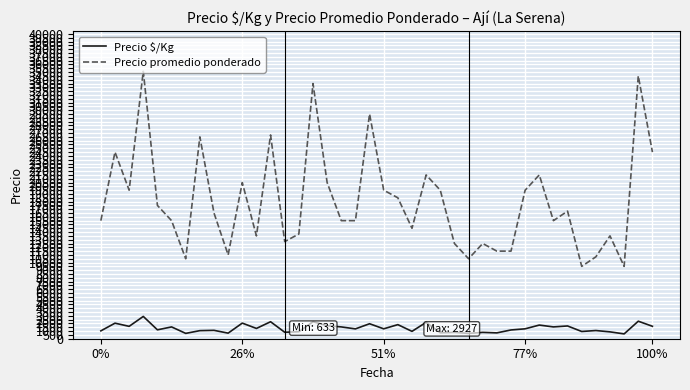

What is the difference between the maximum and minimum values in the Precio promedio ponderado series?

25620